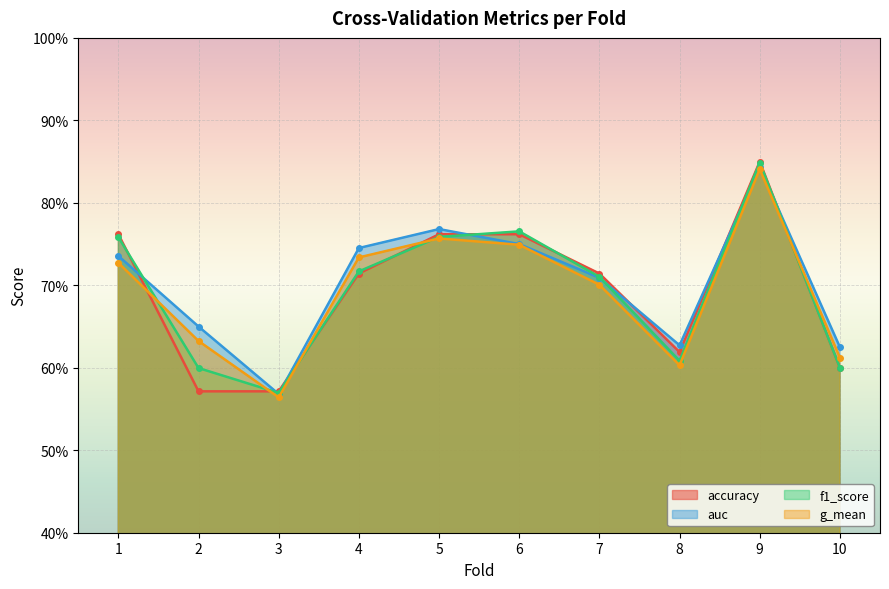

How many interior local valleys does the f1_score series have?

2